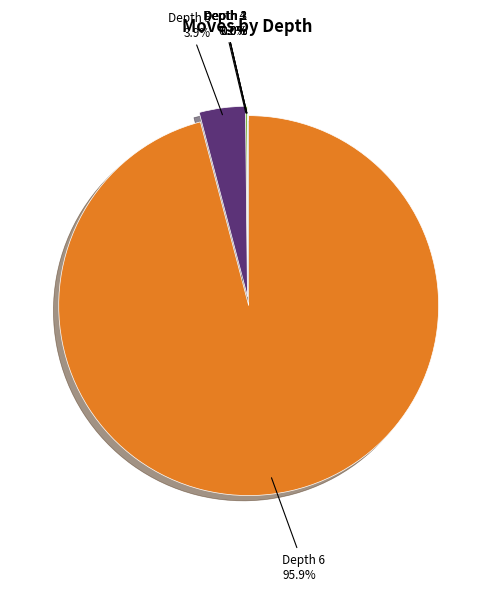

Is there any slice that represents more than half of the pie?

Yes